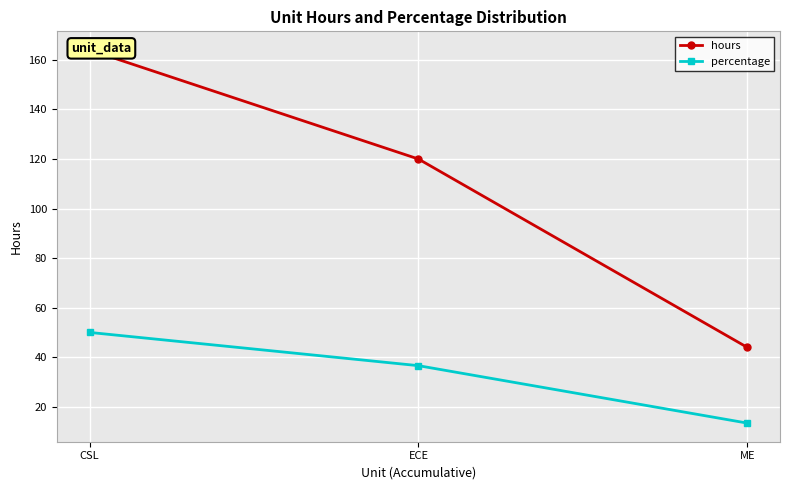

What is the value of the hours point at the 1st from the left?

164.0